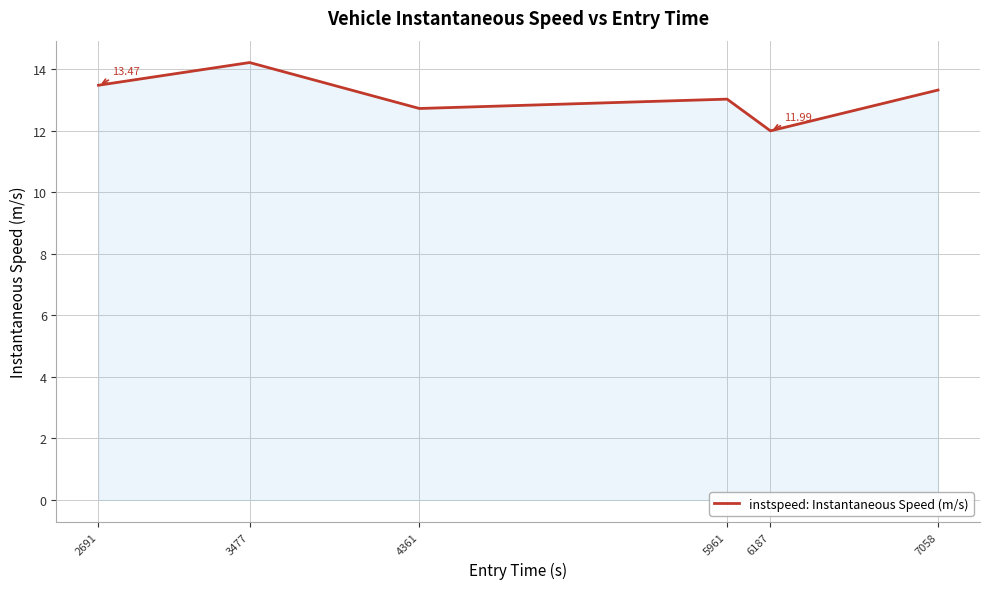

What is the difference between the values at 2691 and 7058?

0.2